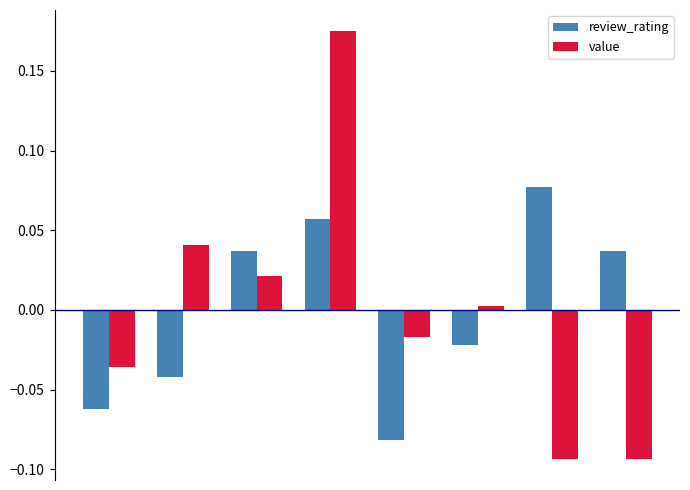

Which series has the largest range (max minus min)?

value